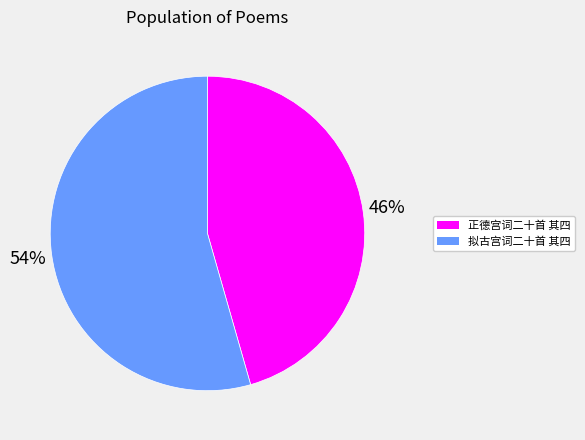

Do 正德宫词二十首 其四 and 拟古宫词二十首 其四 together represent more than half of the pie?

Yes